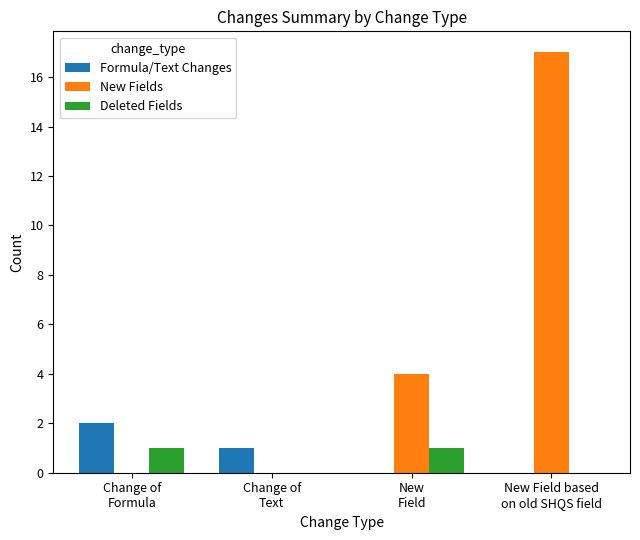

What is the greatest value displayed?

17